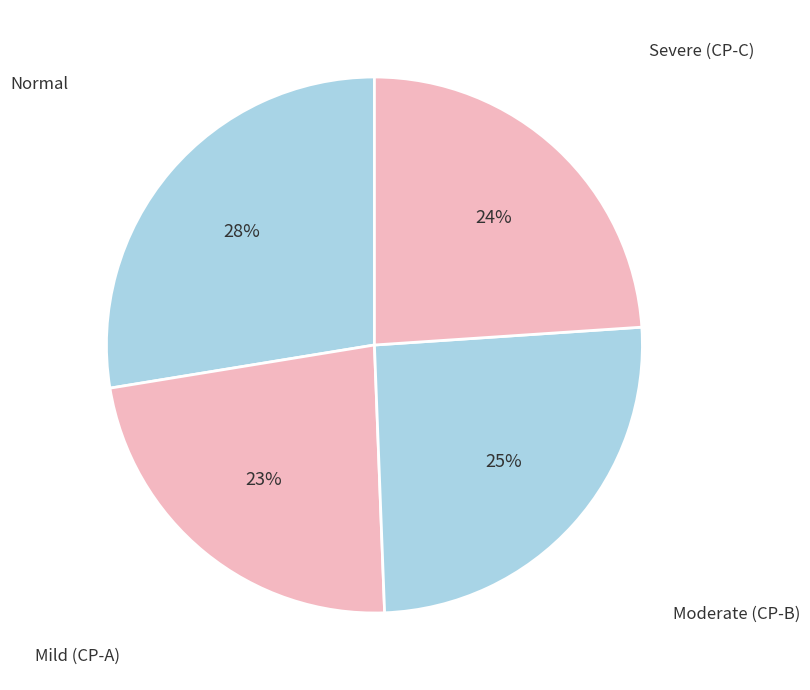

Which slice is the largest?

Normal